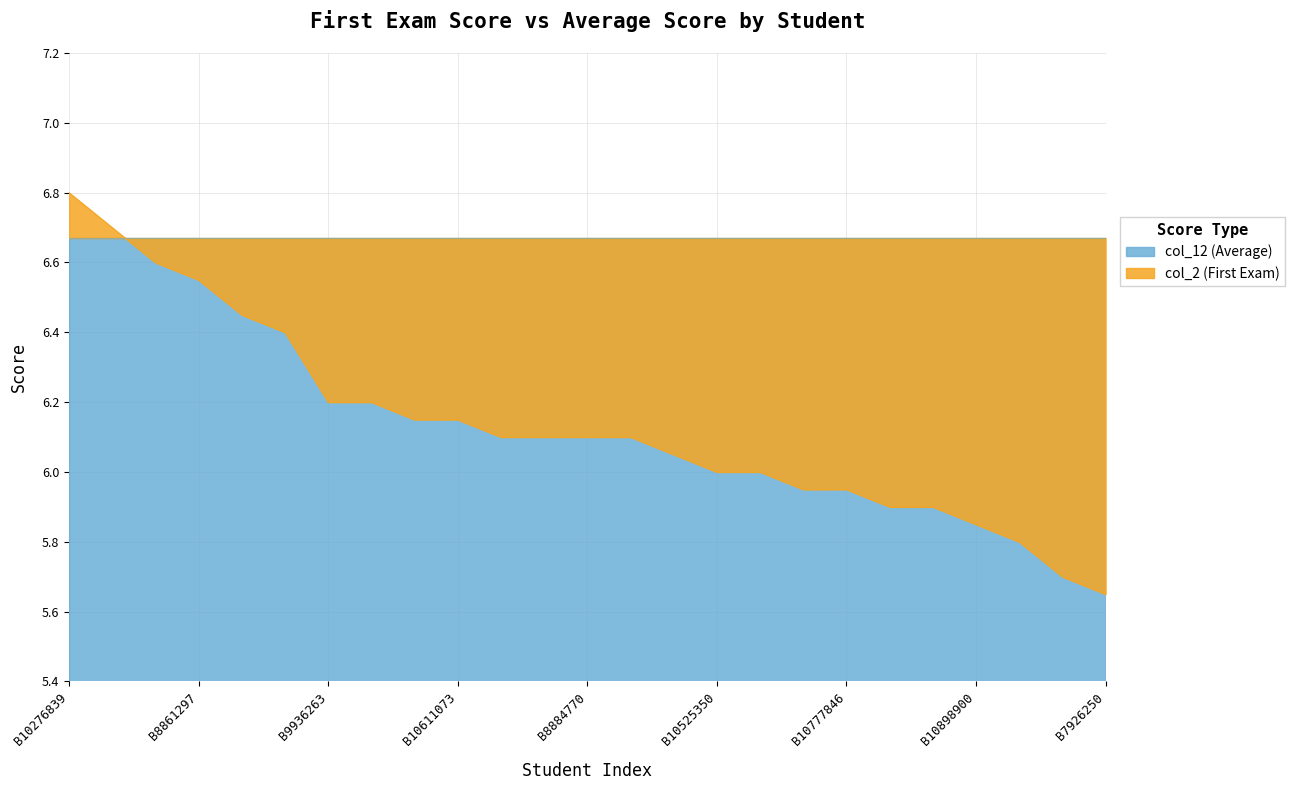

What is the label of the 15th point from the left?

B10787045